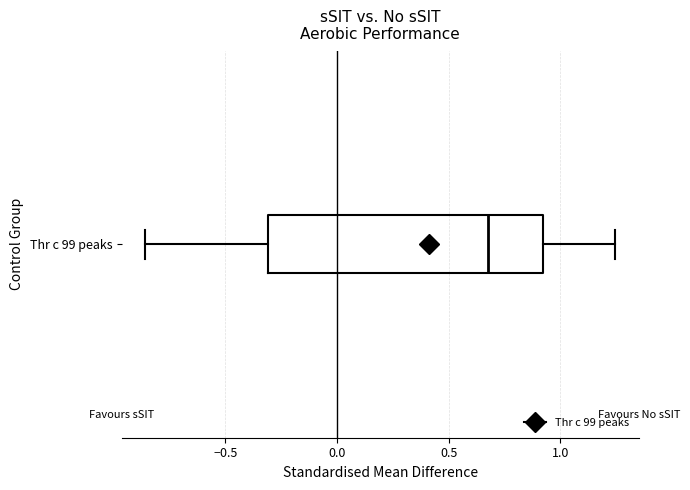

Where does the right whisker of the box for Thr c 99 peaks end on the x-axis? The values are not printed on the chart, so give them approximately, as read against the axis.

1.25